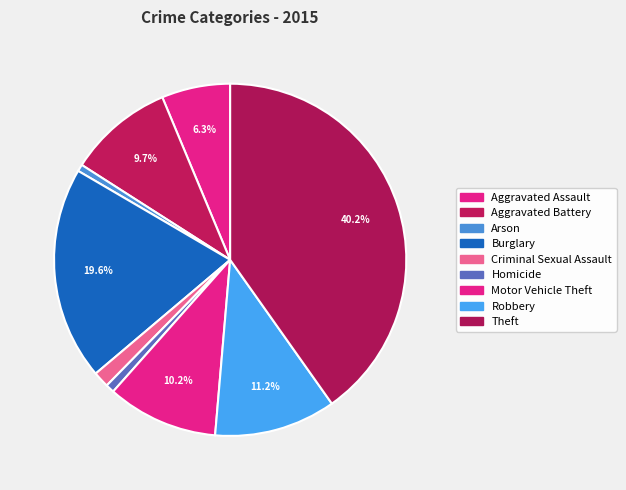

Approximately how many times larger is the value at Robbery compared to Motor Vehicle Theft?

1.1